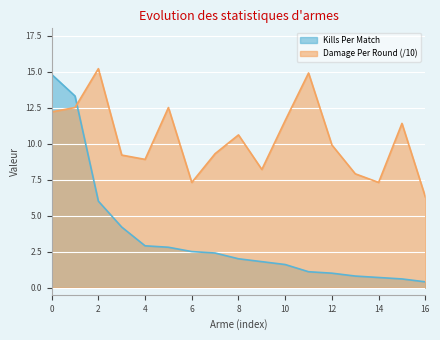

List the series in order of their peak value, lowest first.

Kills Per Match, Damage Per Round (/10)